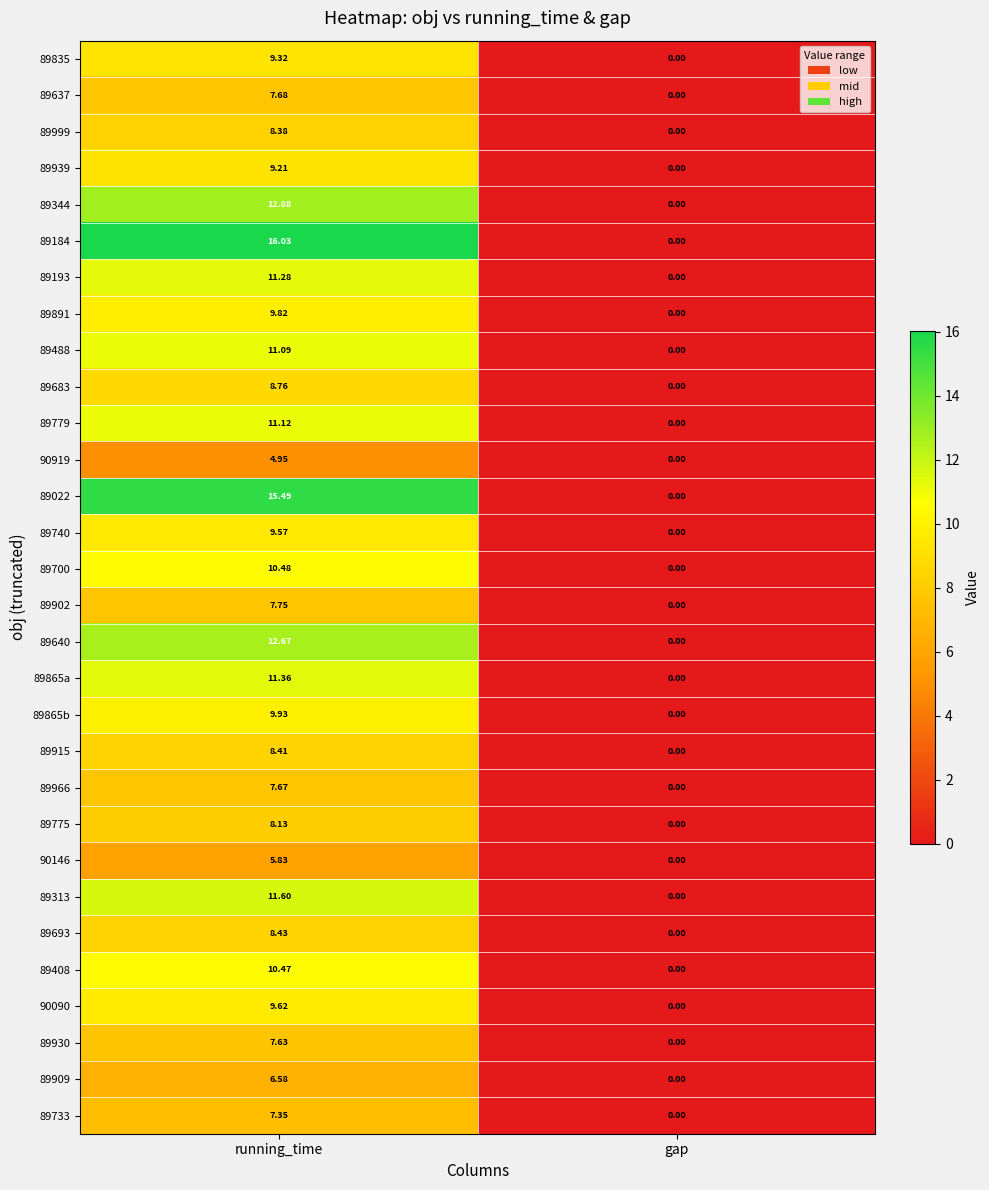

Which series has the largest total across all categories?

89184